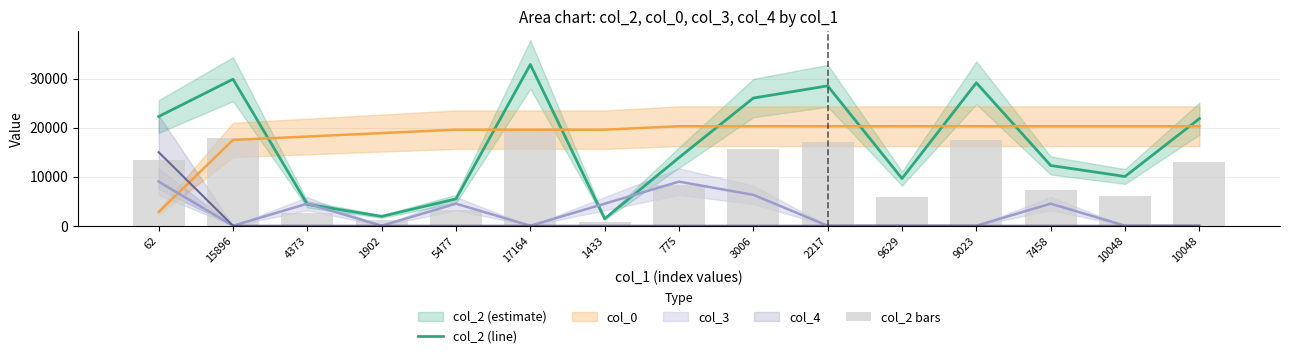

What is the highest value of the col_2 (line) series?

32890